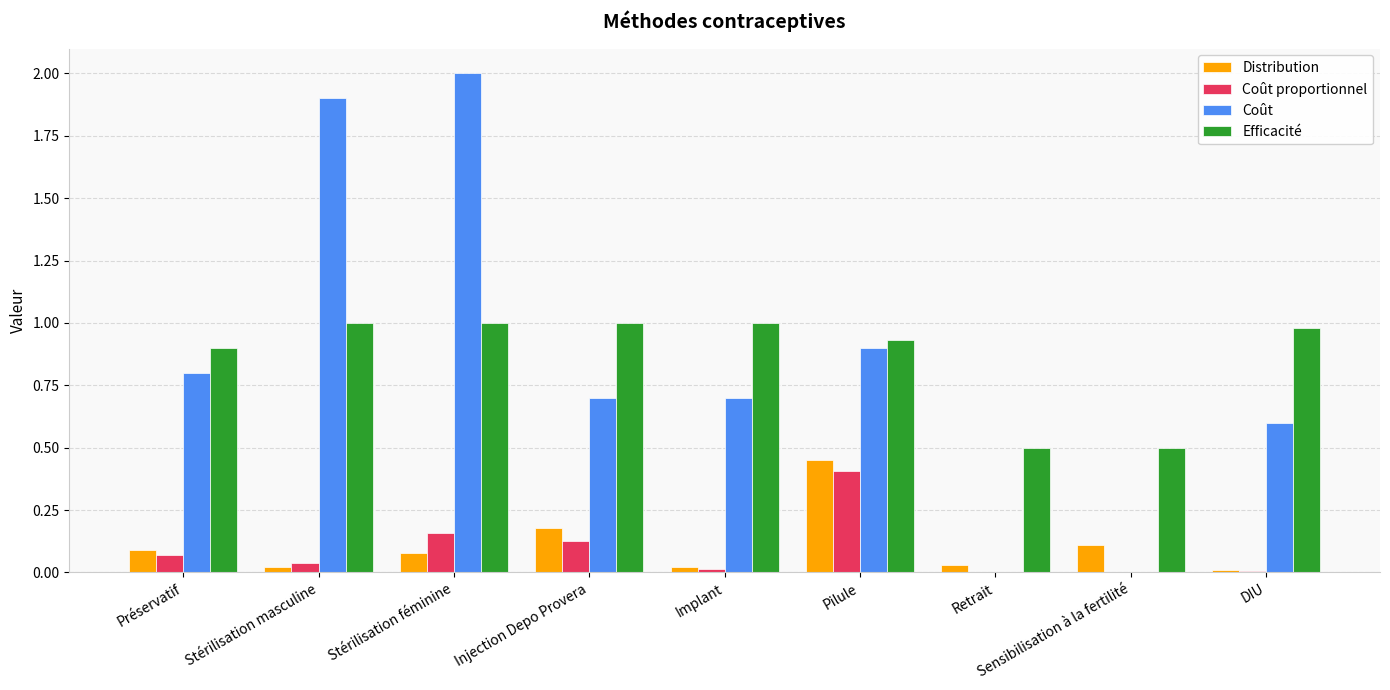

At which category does the chart reach its peak across all series?

Stérilisation féminine